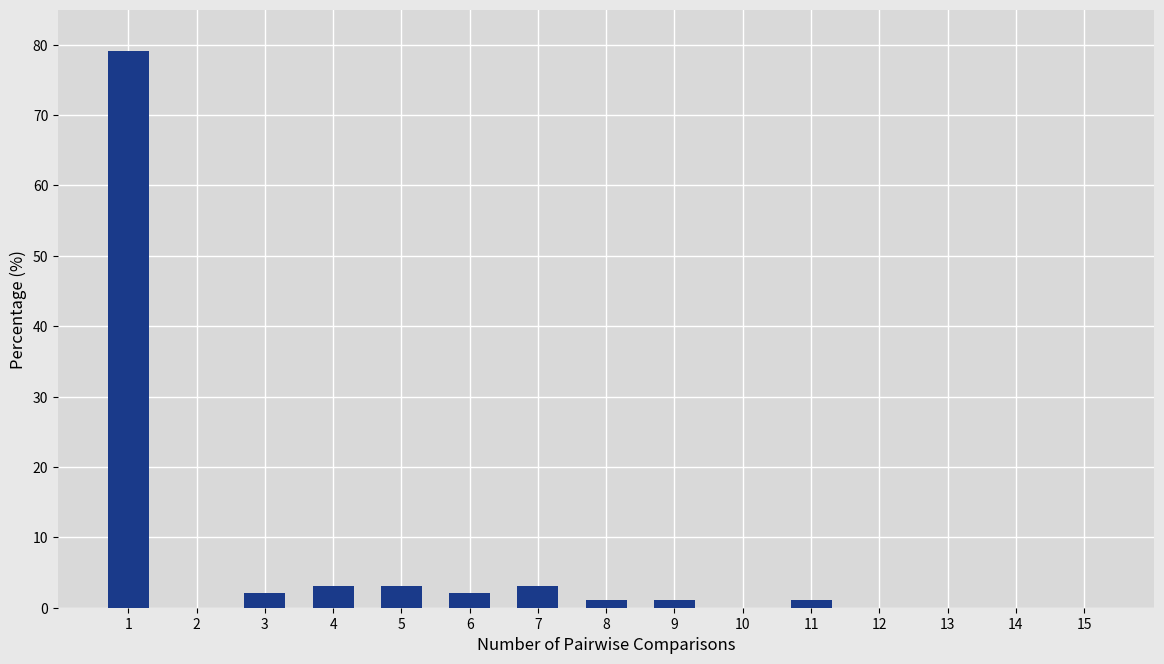

The value at 7 is 3.1. True or false?

True